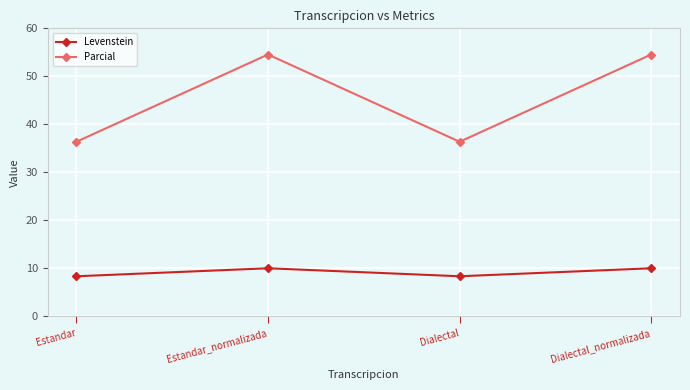

At which label does Parcial first exceed 54?

Estandar_normalizada